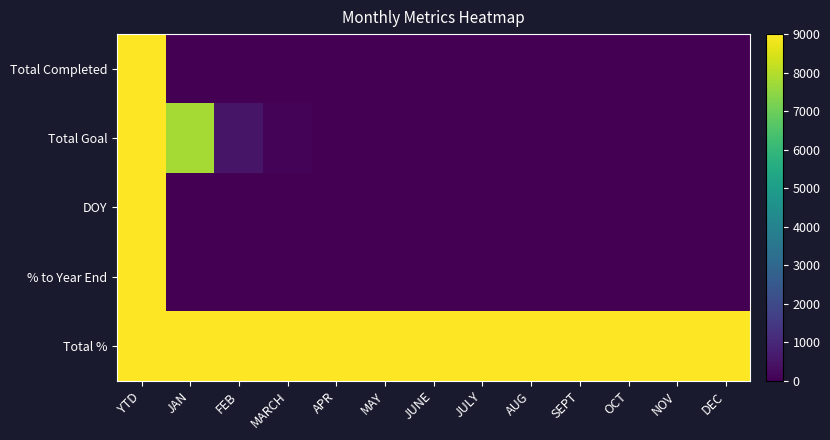

At how many categories does at least one series exceed 6139?

13